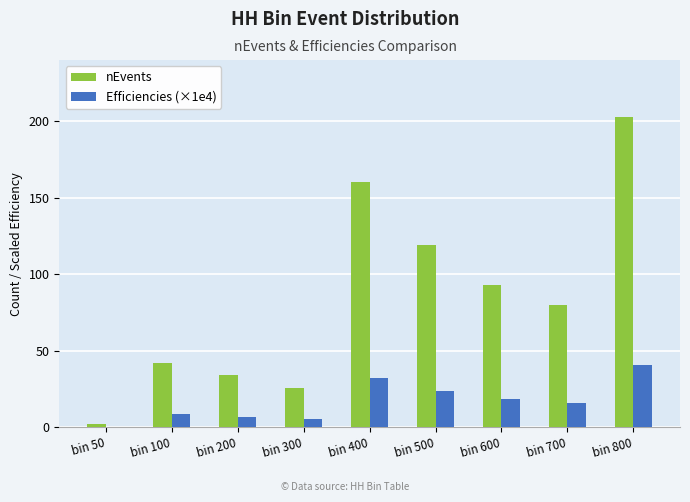

Are the bars horizontal?

No